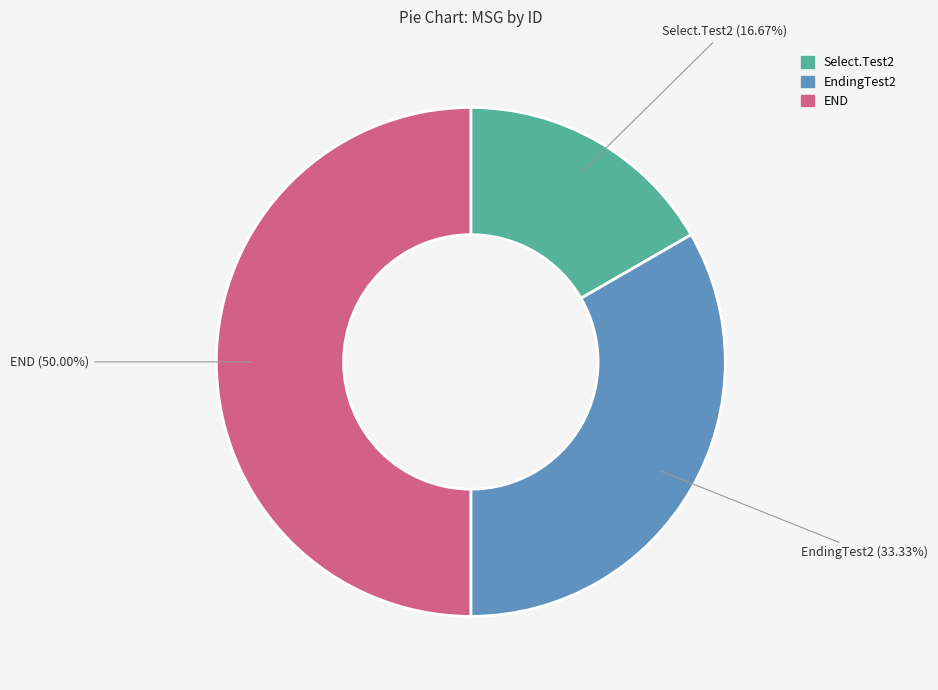

Which has a higher value, Select.Test2 or END?

END